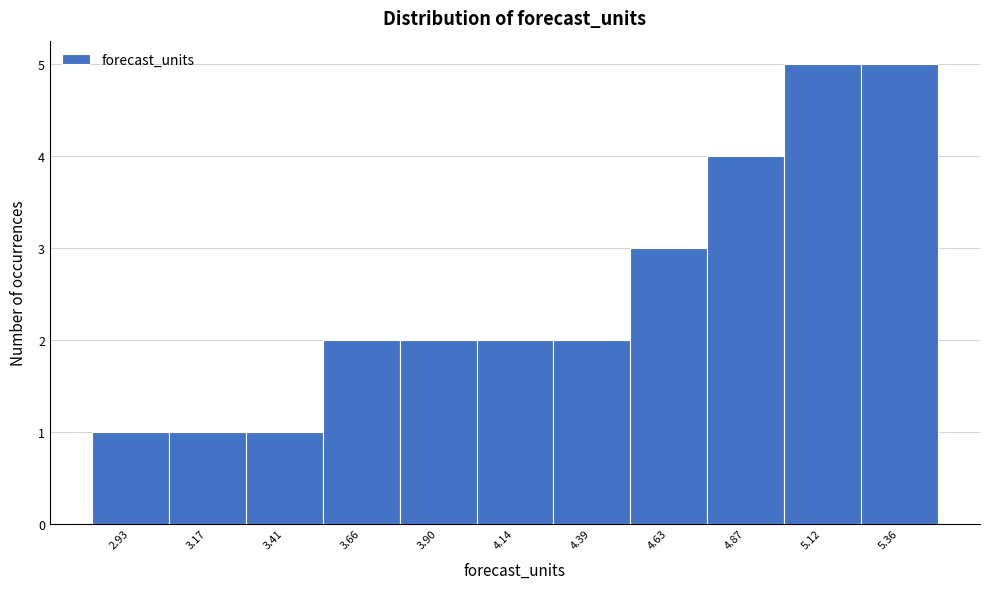

Reading right to left, transcribe all the data shown in this chart.

5.36=5	5.12=5	4.87=4	4.63=3	4.39=2	4.14=2	3.90=2	3.66=2	3.41=1	3.17=1	2.93=1